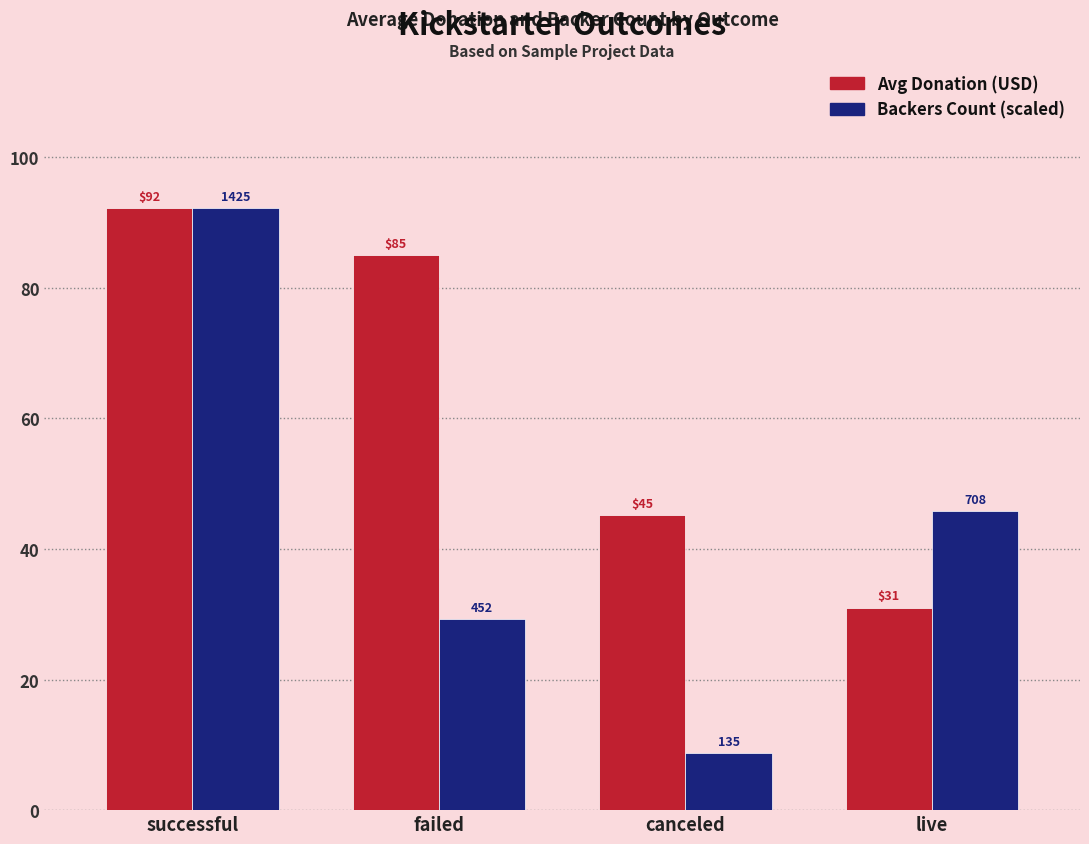

What position from the right is failed?

3